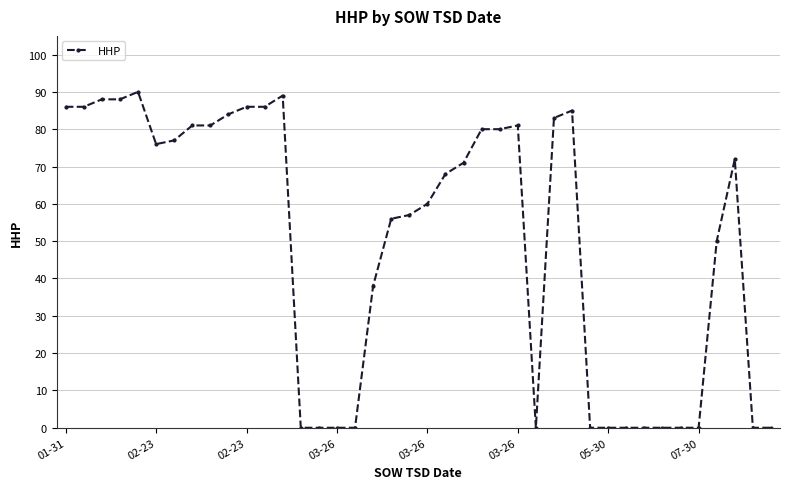

Reading left to right, what are all the values shown in this chart?

86	86	88	88	90	76	77	81	81	84	86	86	89	0	0	0	0	38	56	57	60	68	71	80	80	81	0	83	85	0	0	0	0	0	0	0	50	72	0	0